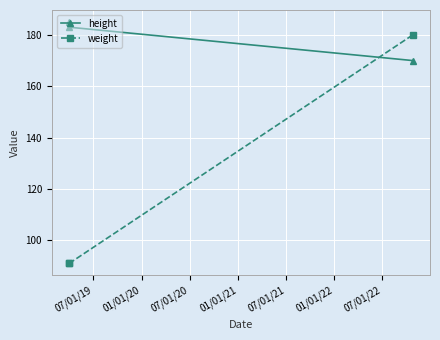

What is the sum of all height values?

538